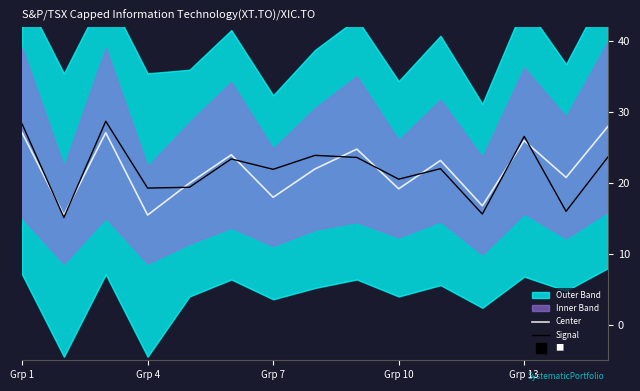

Does the chart display data point markers on the line(s)?

No